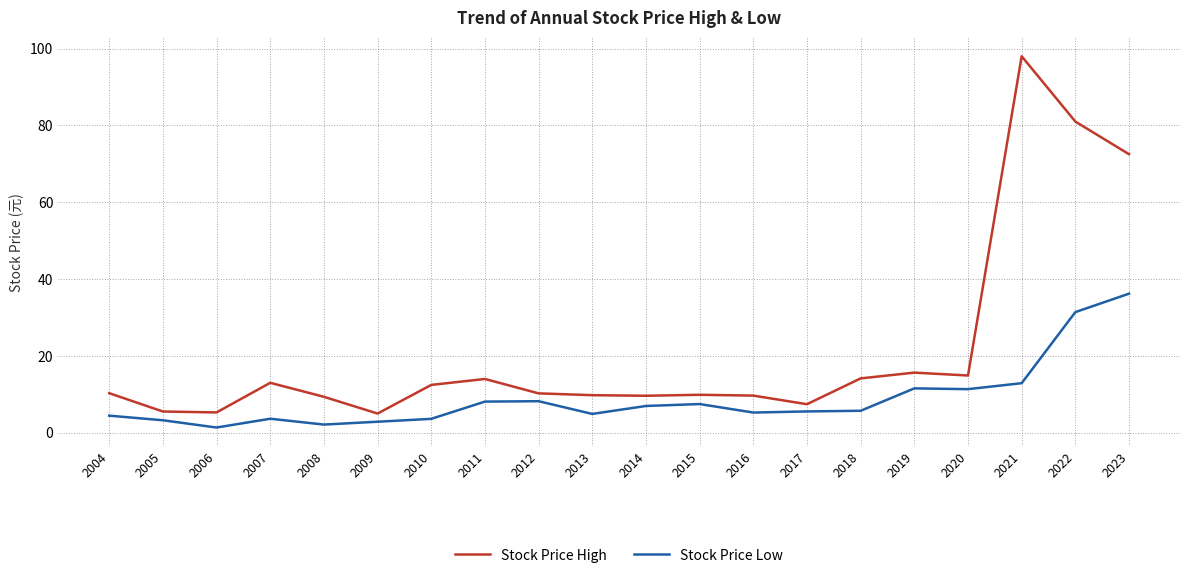

Which series has the largest total across all categories?

Stock Price High